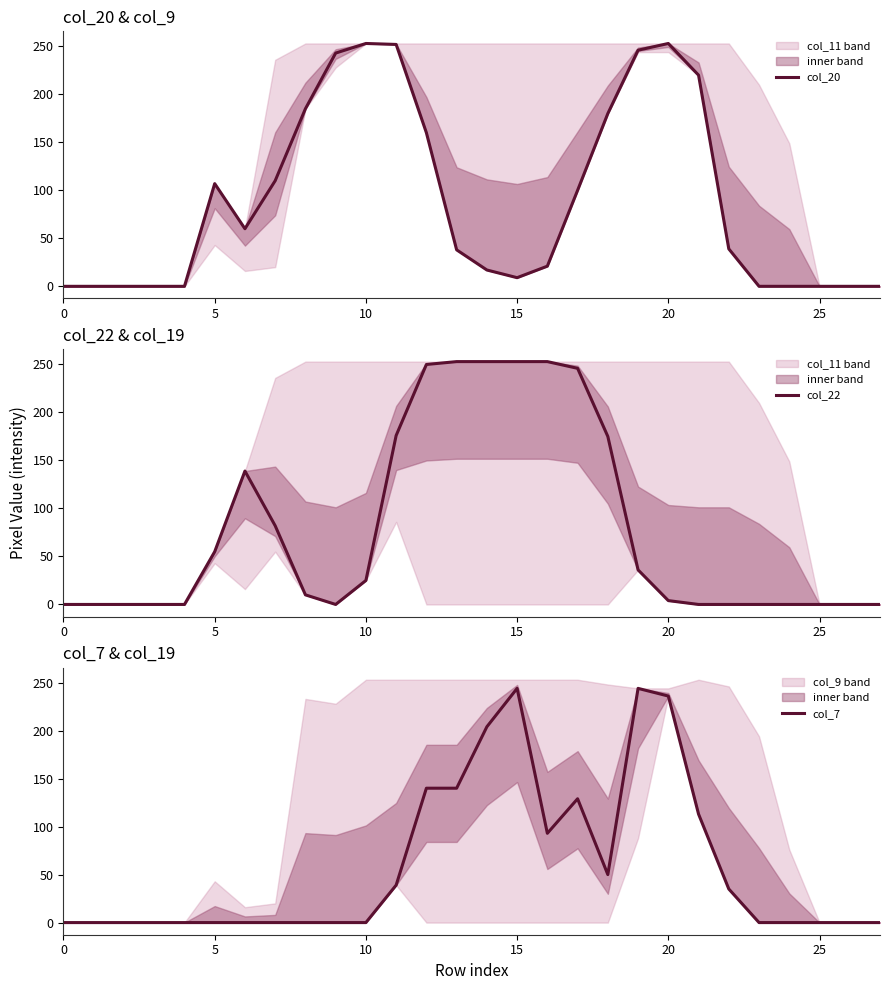

True or false: col_22 has a value of -120 at 27.

False